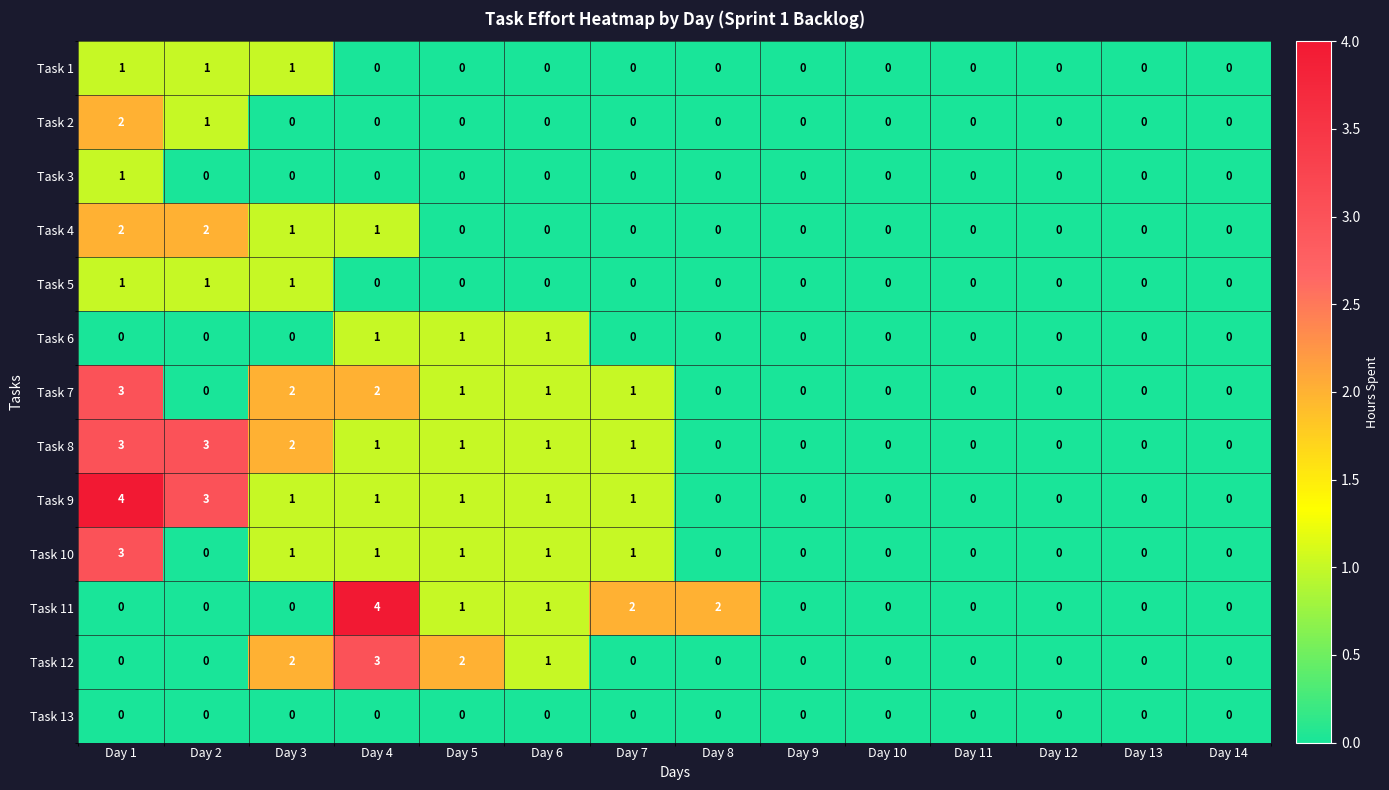

How many categories are shown in the chart?

14